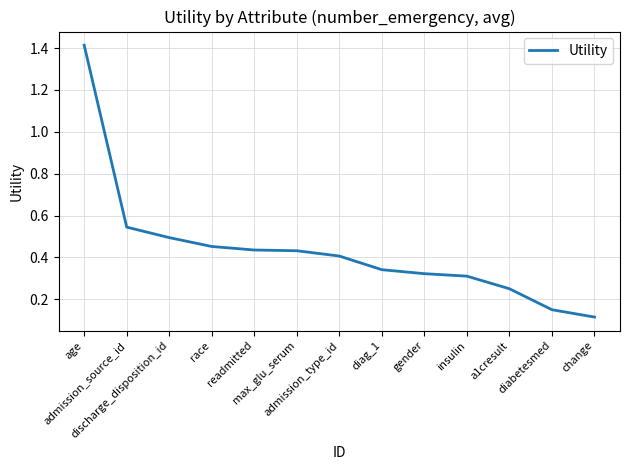

Does the chart display data point markers on the line(s)?

No